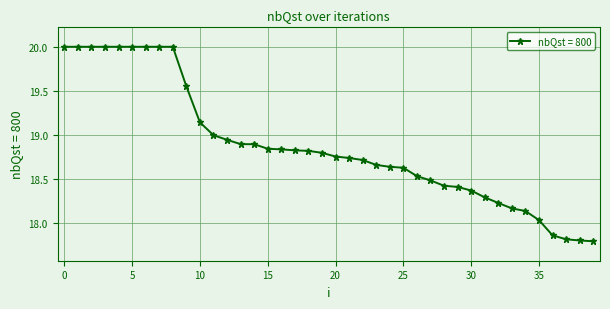

What is the sum of all values?

755.1